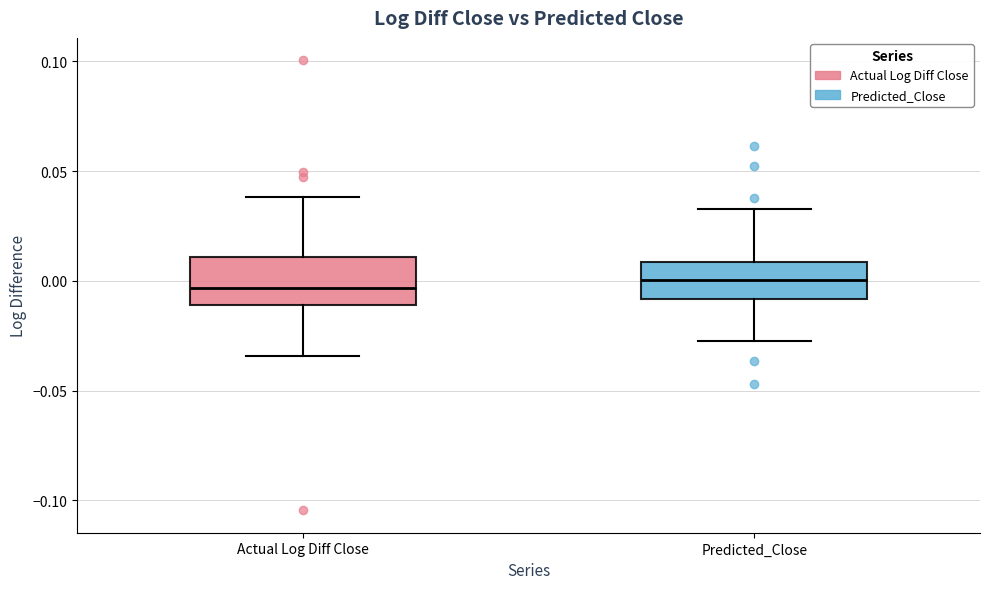

Where is the lower edge of the box for Actual Log Diff Close on the y-axis? The values are not printed on the chart, so give them approximately, as read against the axis.

-0.010